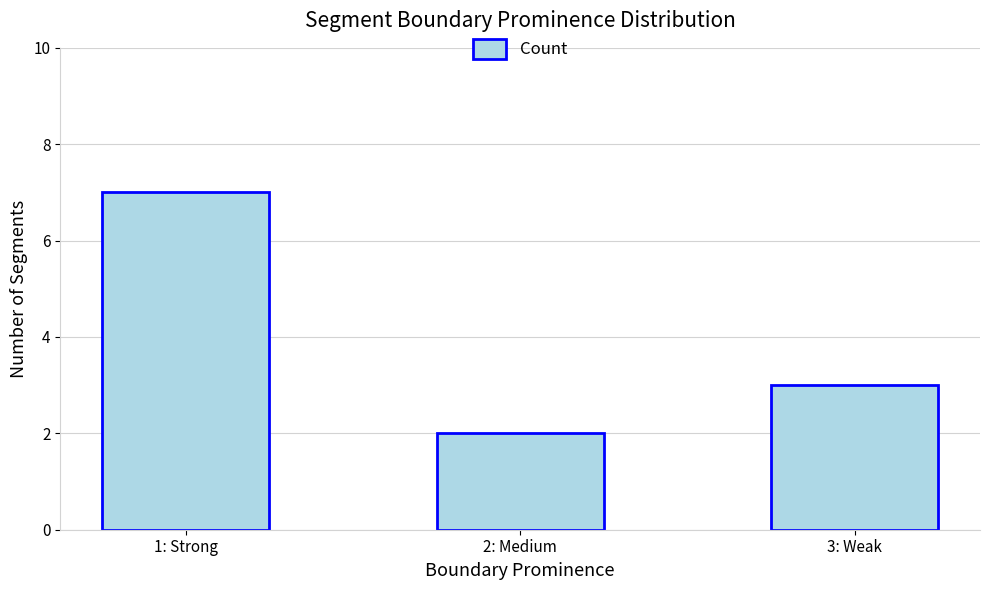

Rank the categories by value from highest to lowest.

1: Strong, 3: Weak, 2: Medium